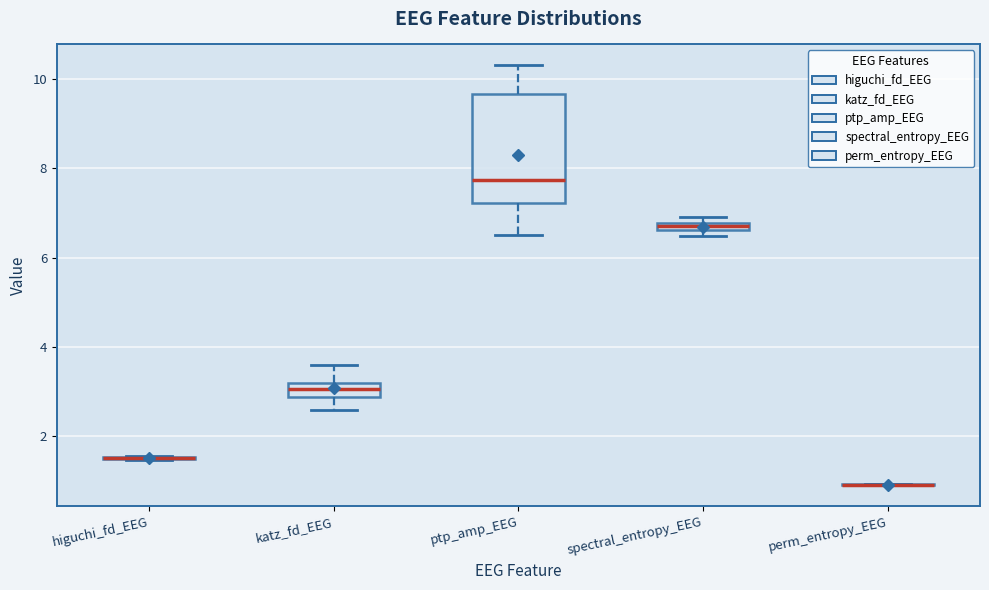

Where is the upper edge of the box for katz_fd_EEG on the y-axis? The values are not printed on the chart, so give them approximately, as read against the axis.

3.2